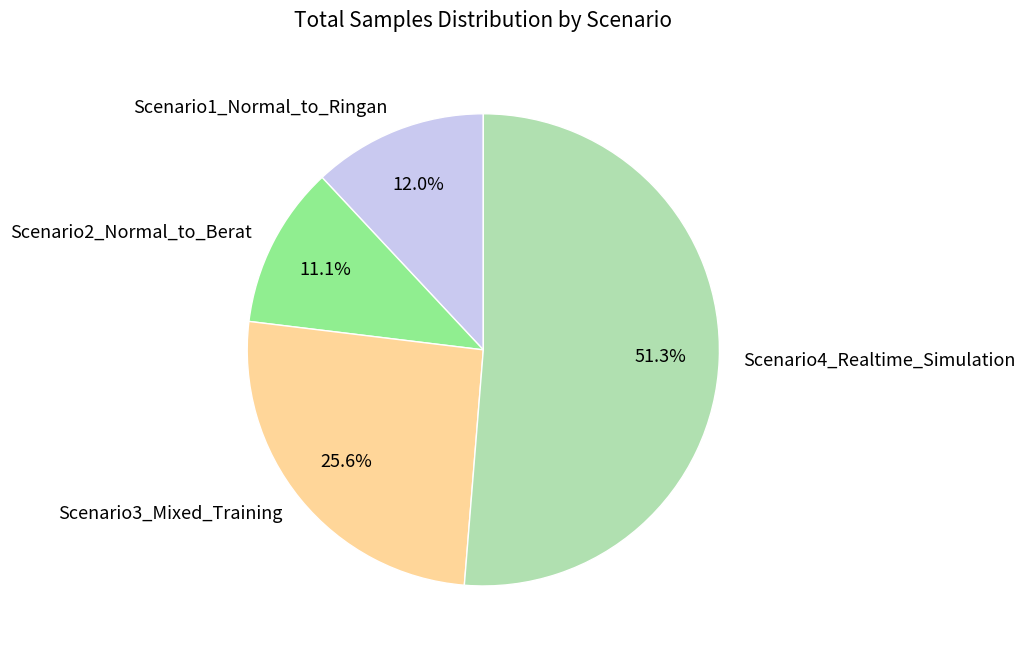

To the nearest percent, what is the difference between the Scenario4_Realtime_Simulation and Scenario2_Normal_to_Berat slice percentages?

40%